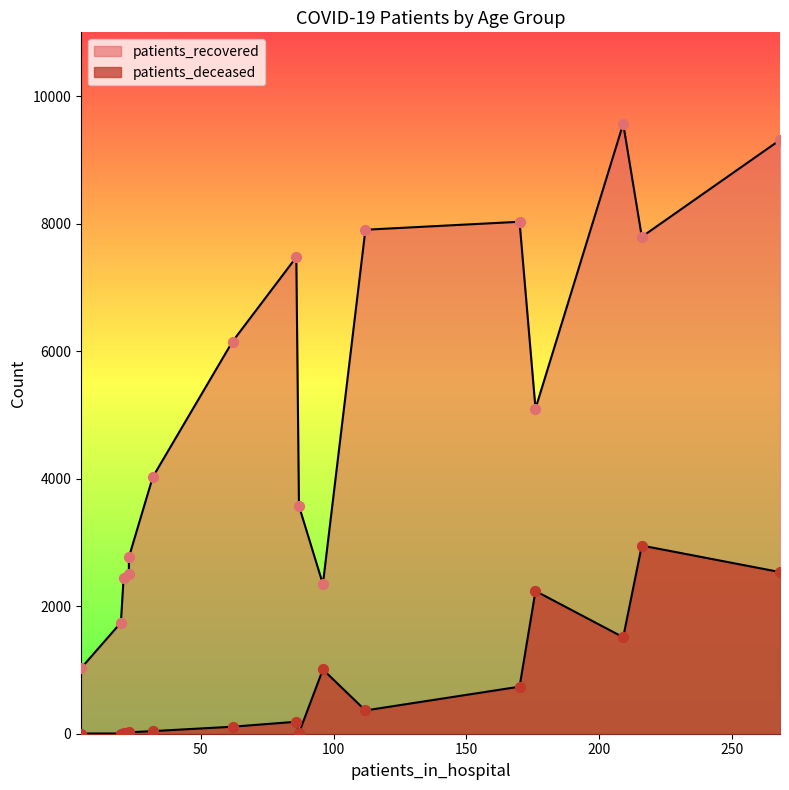

Which series has the largest Y range (max minus min)?

patients_recovered